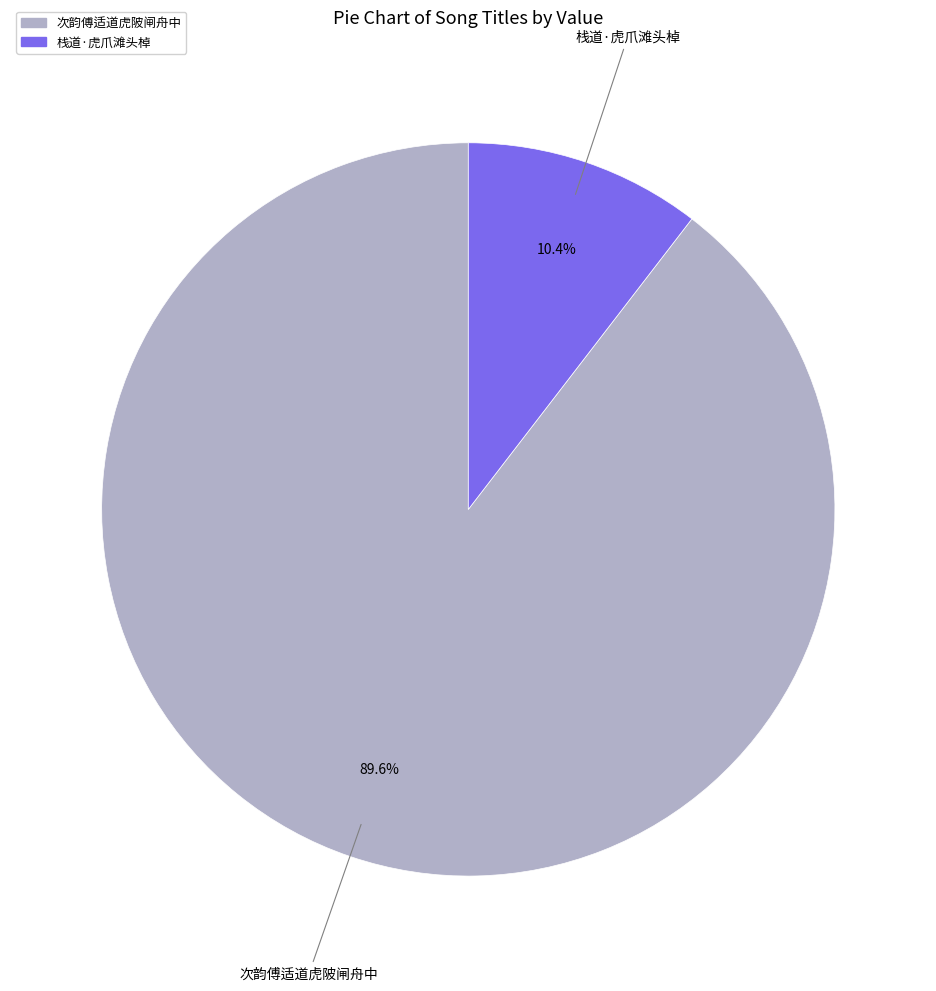

To the nearest percent, what percentage of the pie is 次韵傅适道虎陂闸舟中?

90%